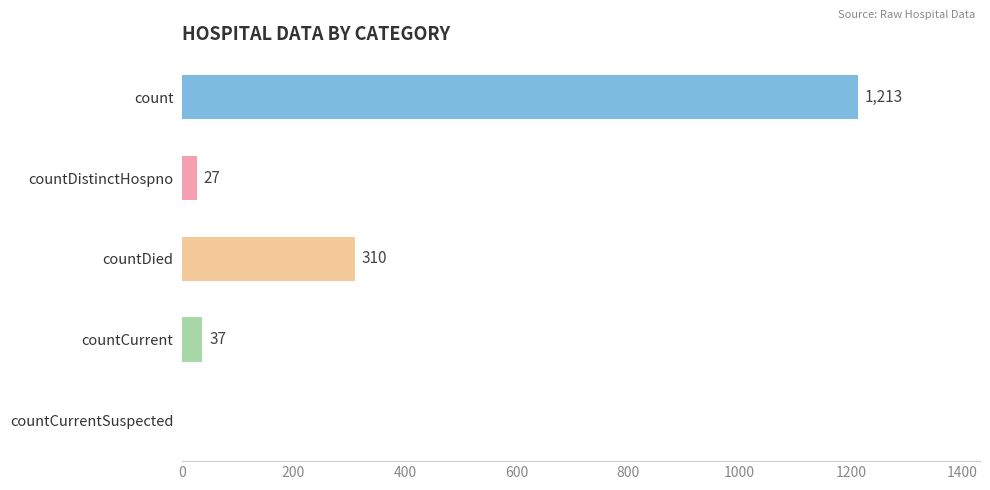

What is the change in value from count to countCurrentSuspected?

-1213